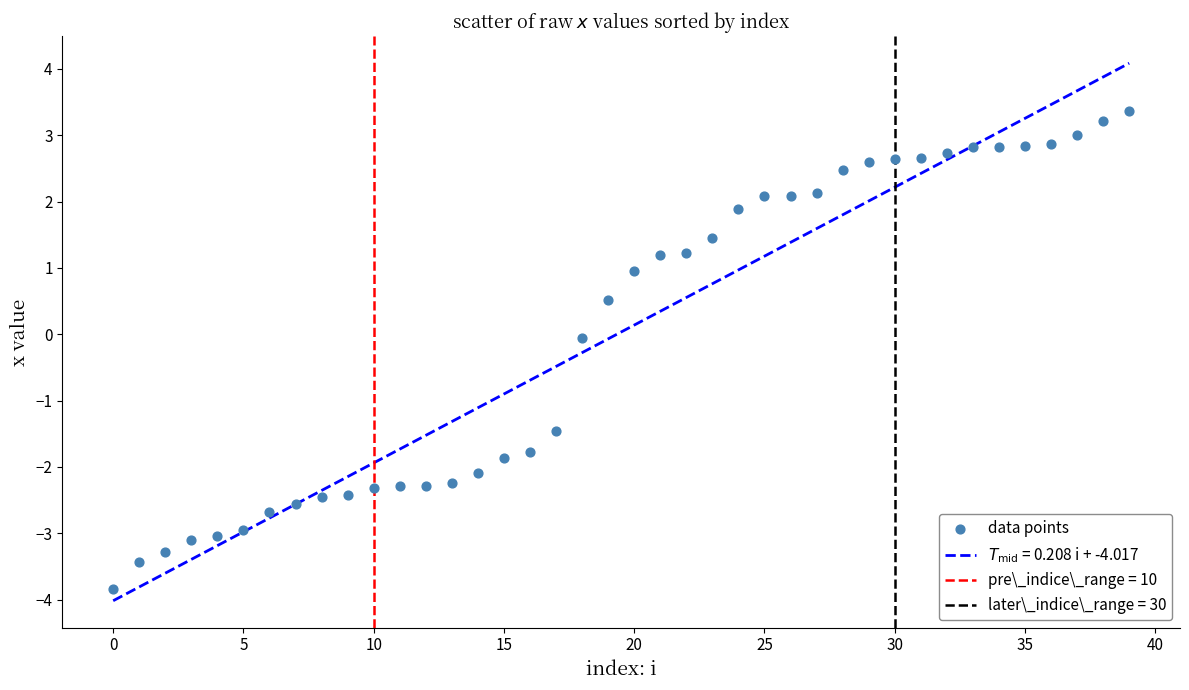

What is the range of Y values (max minus min)?

7.2